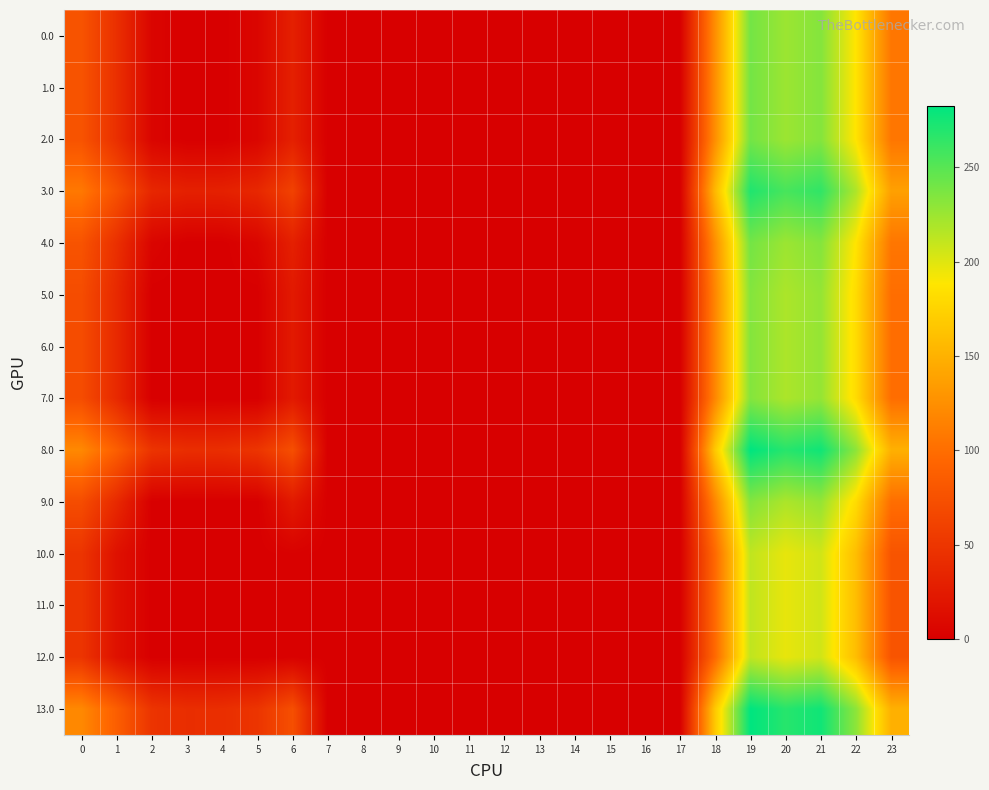

How many categories are shown in the chart?

24